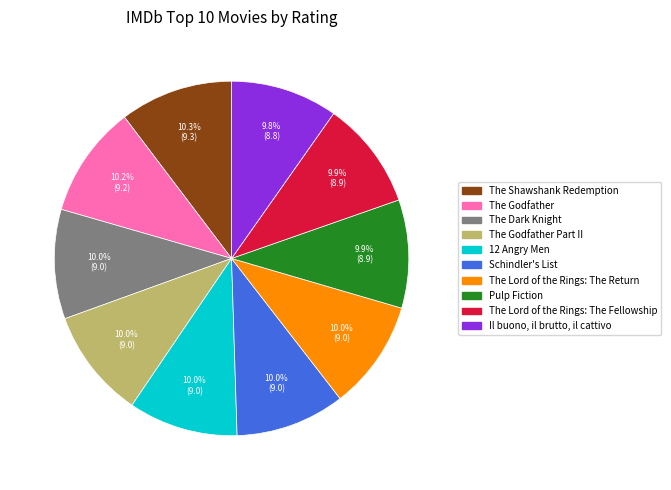

Does any single category account for the majority?

No